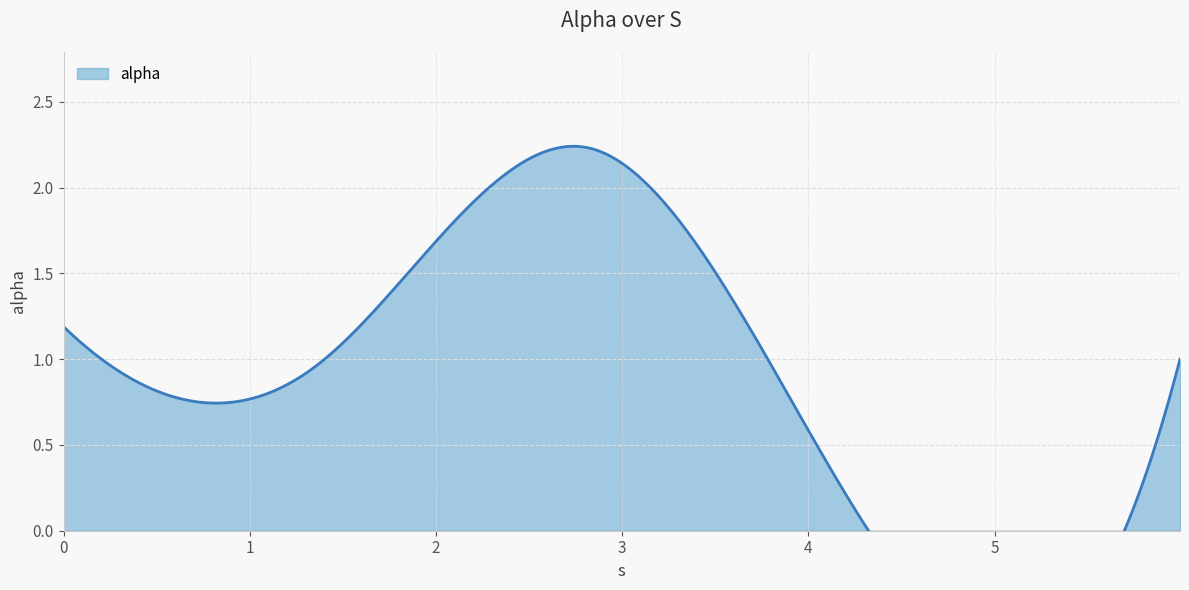

Does the chart display data point markers on the line(s)?

No